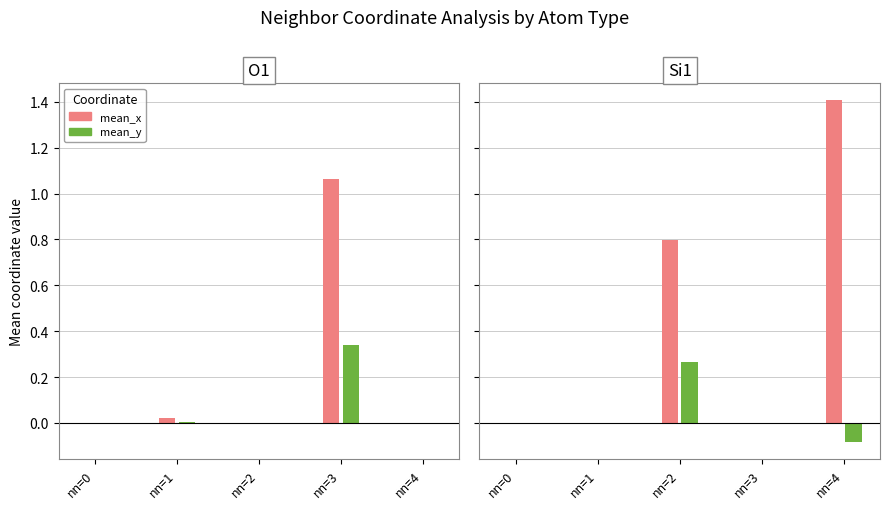

What is the average value of the mean_x series?

0.2